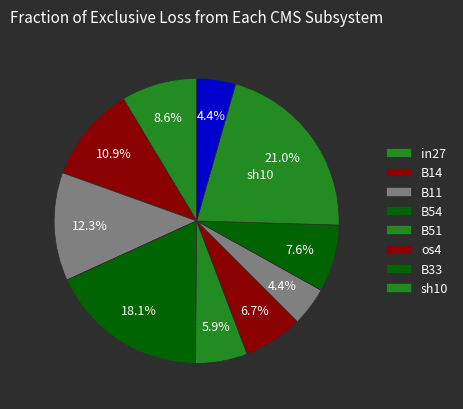

Count the number of slices in the pie.

11